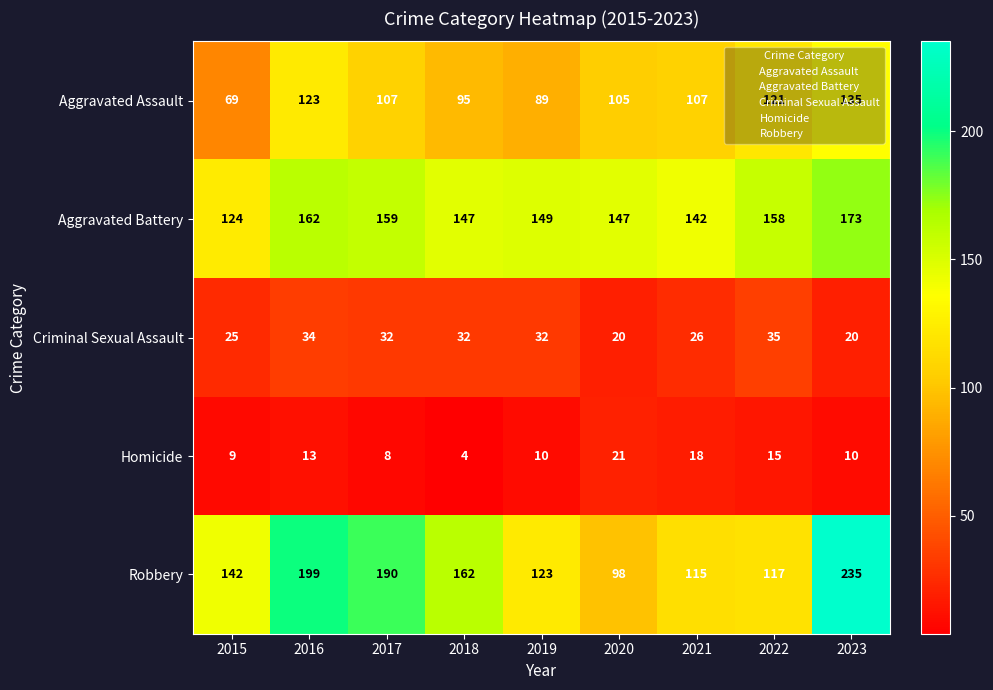

At how many categories does at least one series exceed 150?

5